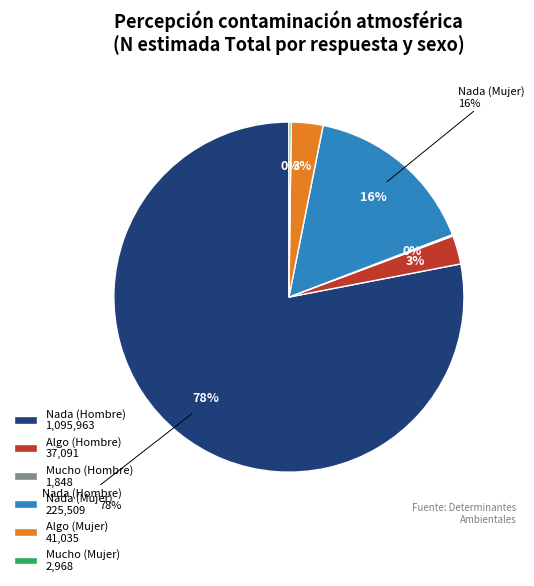

Rank the categories by value from highest to lowest.

Nada (Hombre), Nada (Mujer), Algo (Mujer), Algo (Hombre), Mucho (Mujer), Mucho (Hombre)